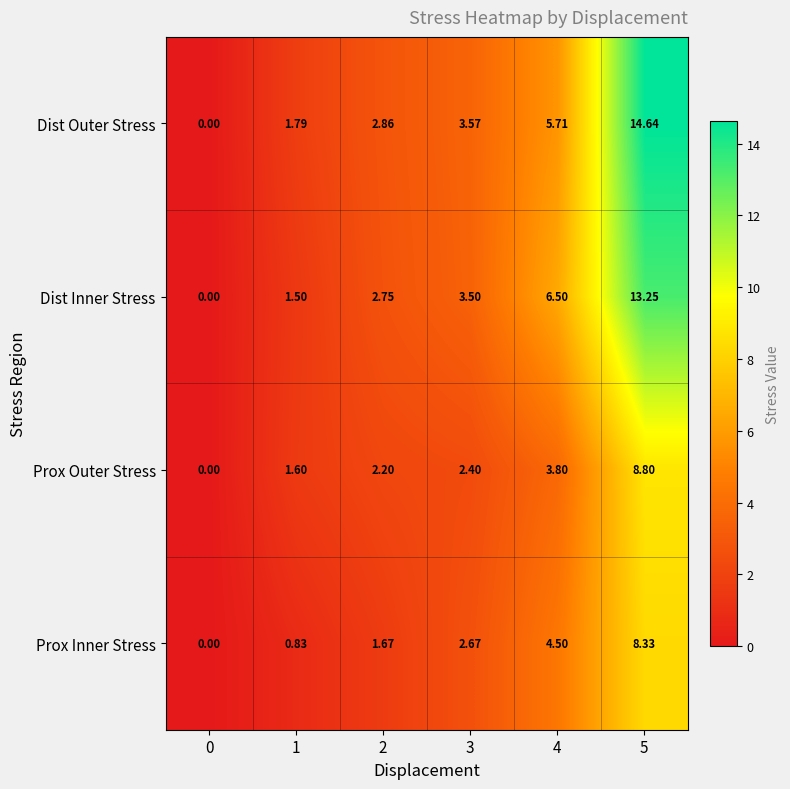

Which series has the largest total across all categories?

Dist Outer Stress